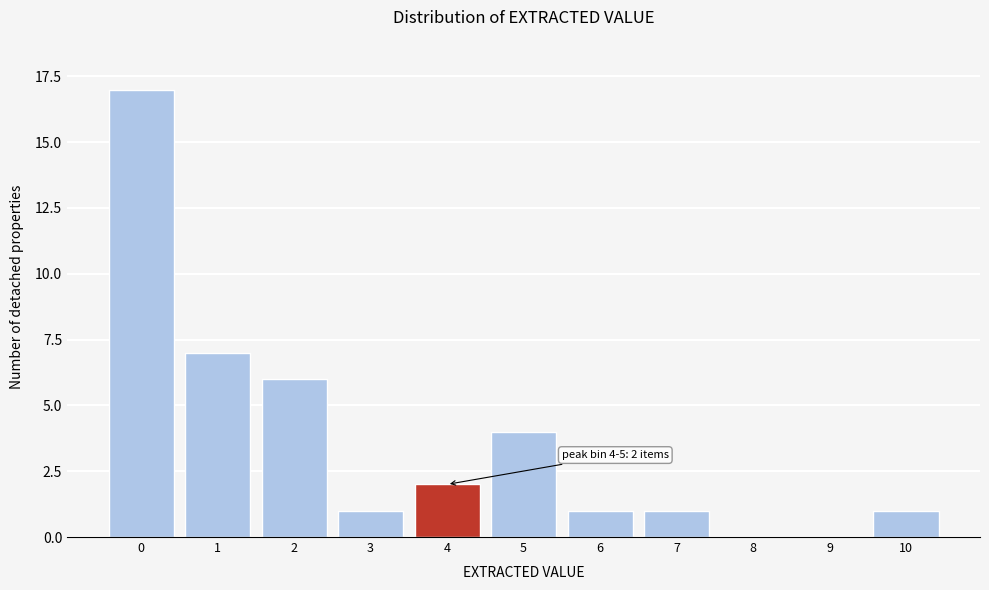

Reading left to right, what are all the values shown in this chart?

0=17	1=7	2=6	3=1	4=2	5=4	6=1	7=1	8=0	9=0	10=1